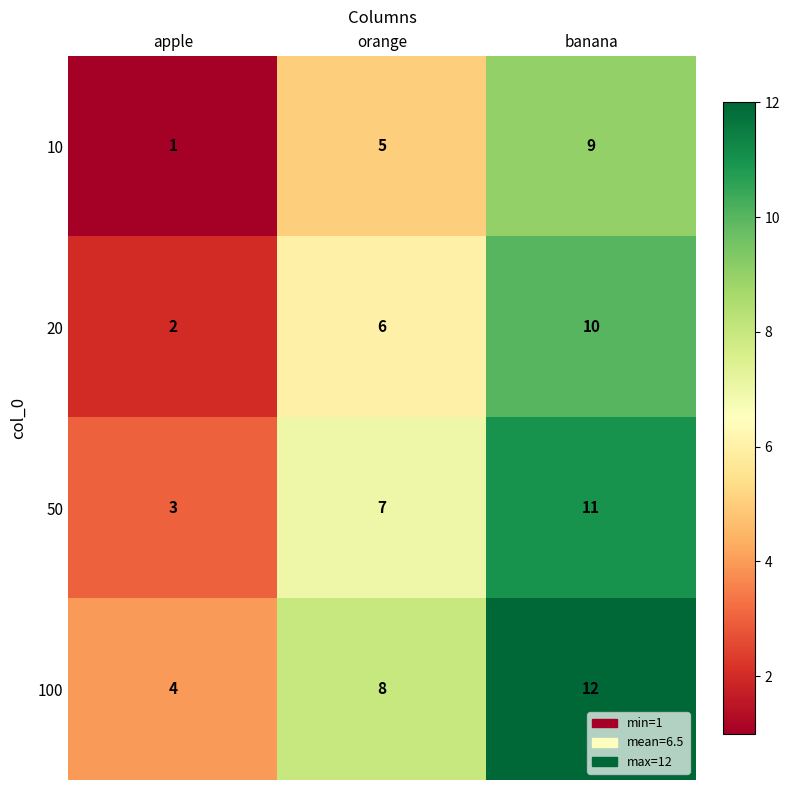

Read the 50 value at orange.

7